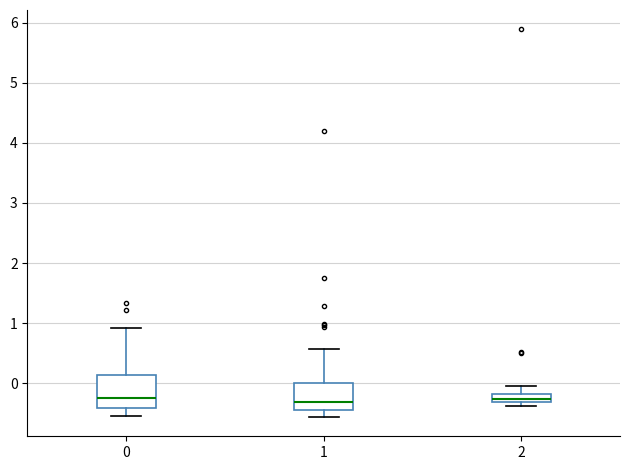

Where does the upper whisker of the box at x = 2 end on the y-axis? The values are not printed on the chart, so give them approximately, as read against the axis.

-0.1